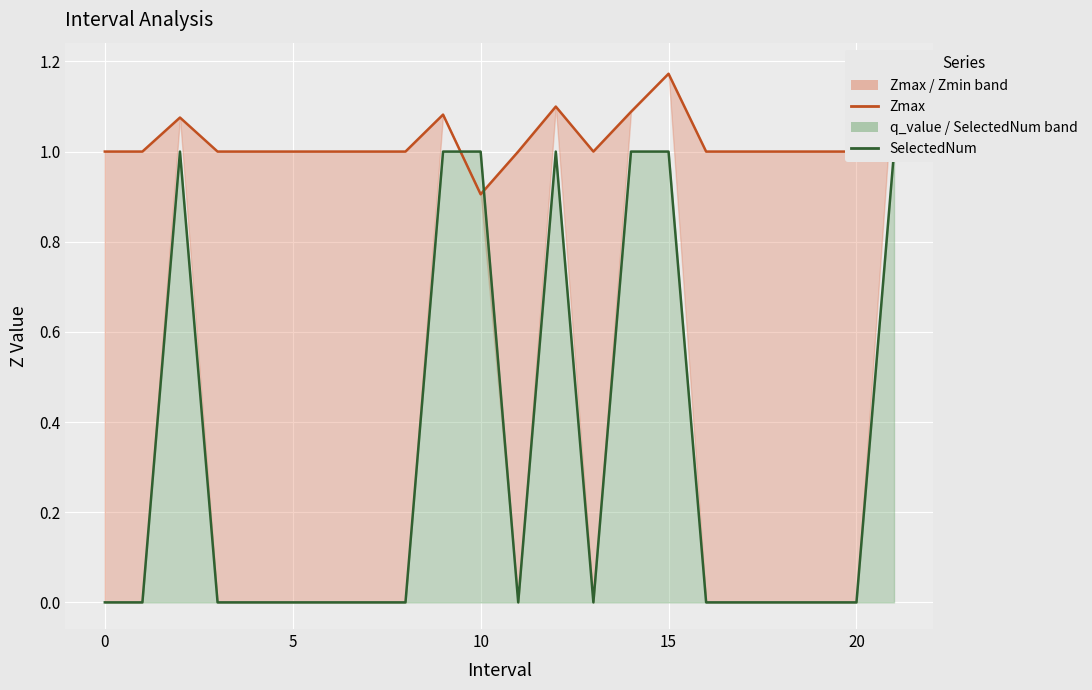

Between 10 and 20, which series saw the biggest shift?

SelectedNum